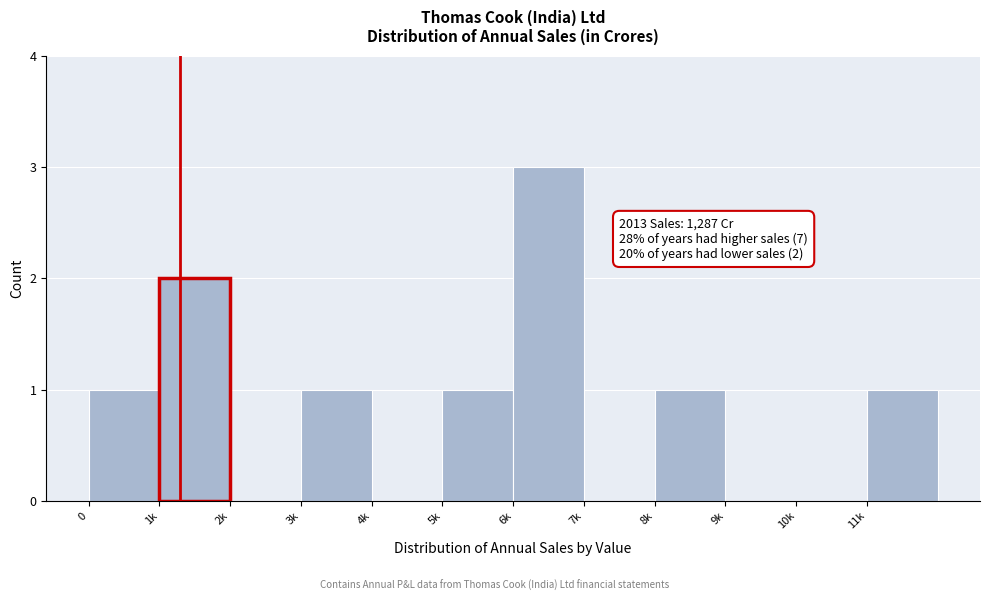

Reading left to right, transcribe all the data shown in this chart.

0=1	1k=2	2k=0	3k=1	4k=0	5k=1	6k=3	7k=0	8k=1	9k=0	10k=0	11k=1